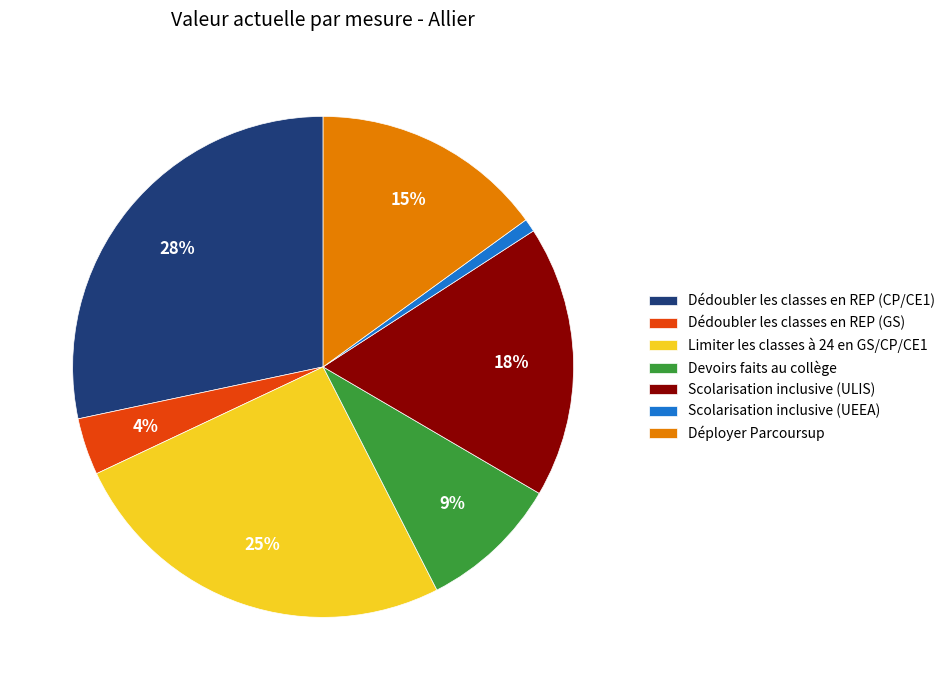

Which slice is the largest?

Dédoubler les classes en REP (CP/CE1)